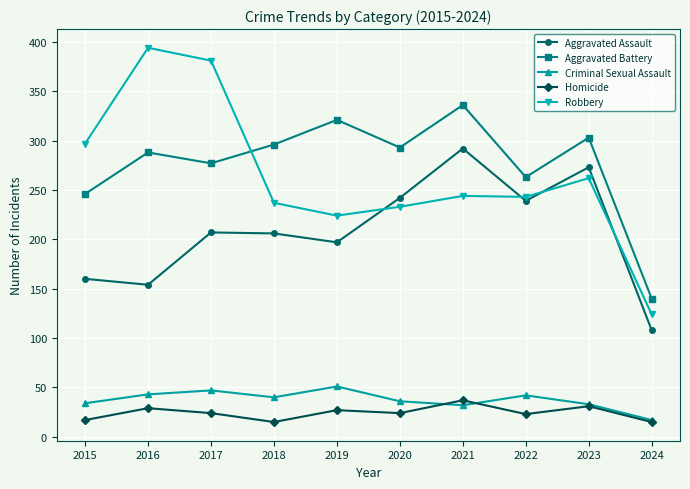

What is the maximum value for Criminal Sexual Assault?

51